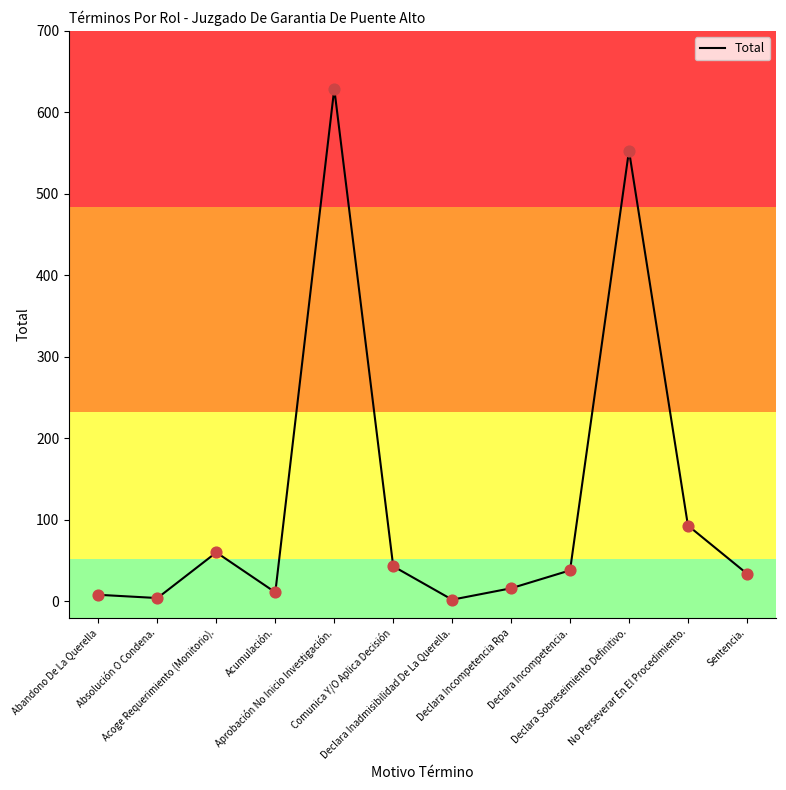

What is the change in value from Acoge Requerimiento (Monitorio). to Sentencia.?

-26